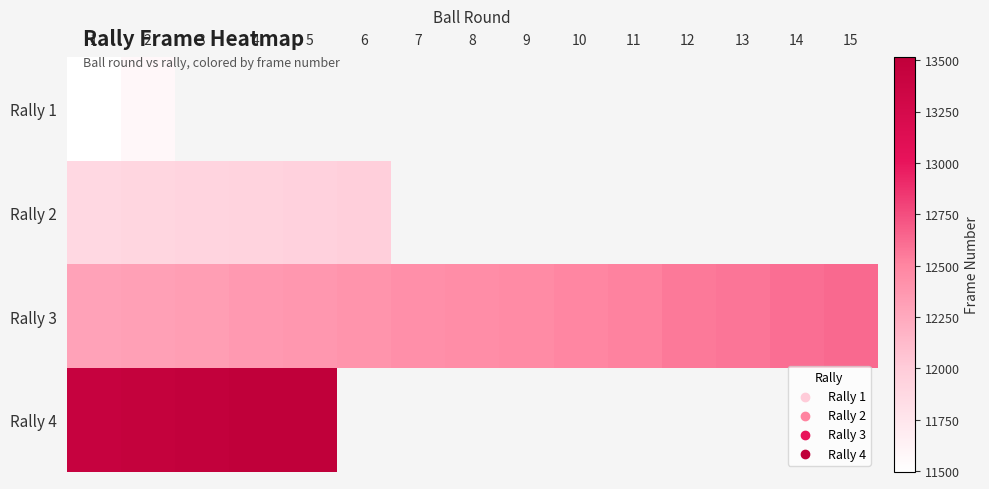

List the series in order of their peak value, highest first.

Rally 4, Rally 3, Rally 2, Rally 1